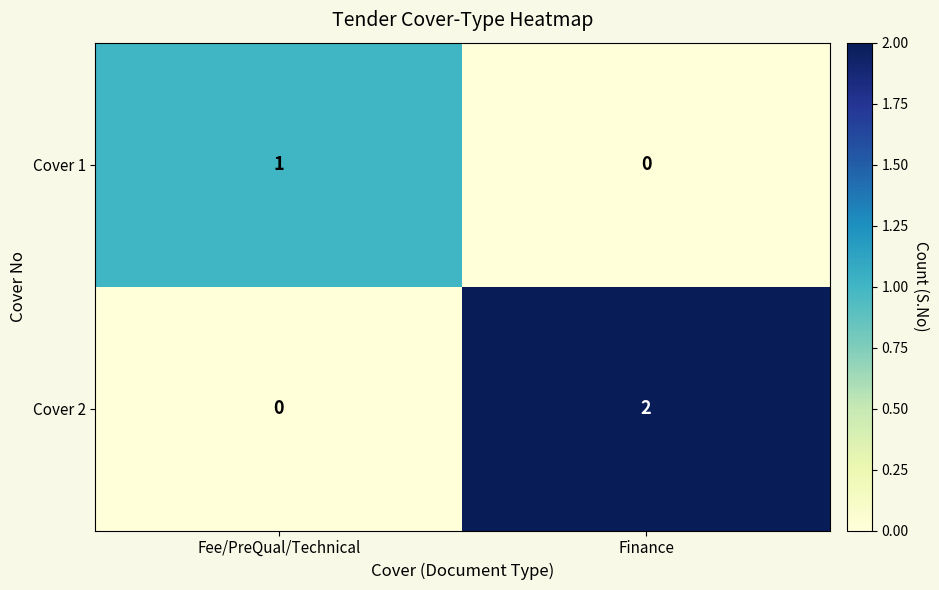

At which category is the sum across all series the highest?

Finance